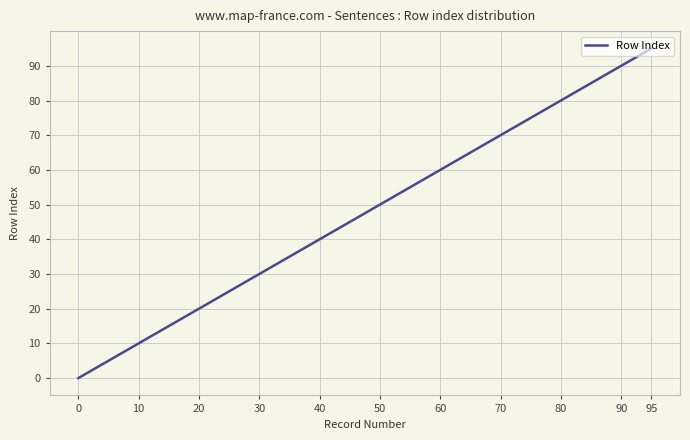

What is the difference between the maximum and minimum values?

95